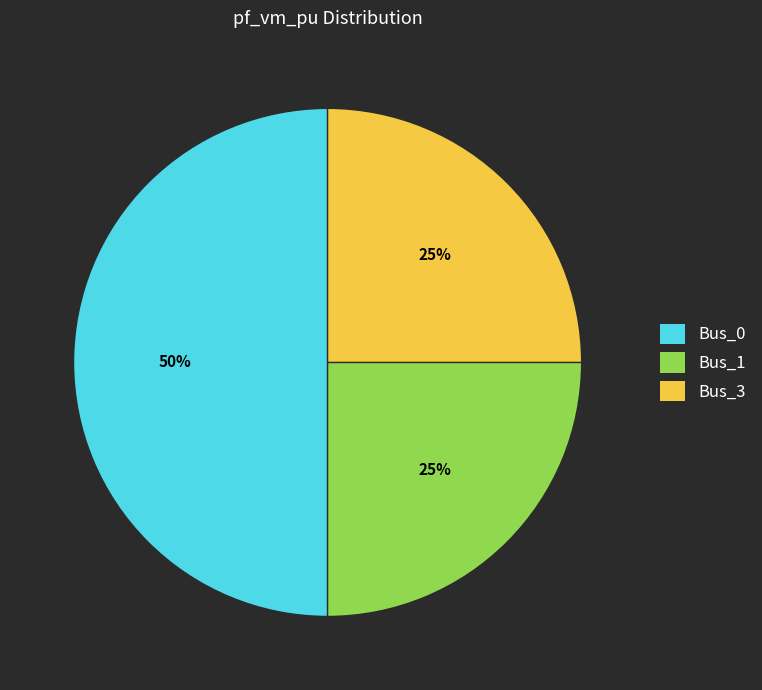

Between Bus_1 and Bus_0, which is larger?

Bus_0